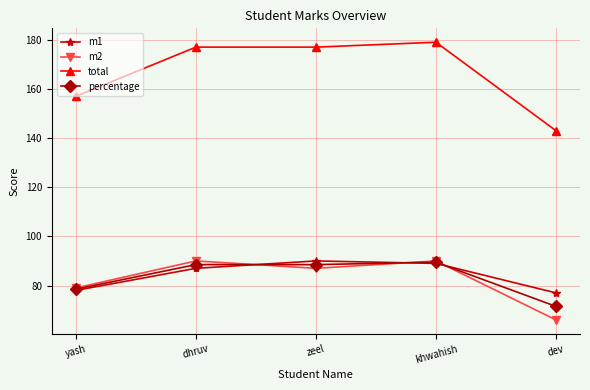

True or false: total and m1 cross at least once.

False